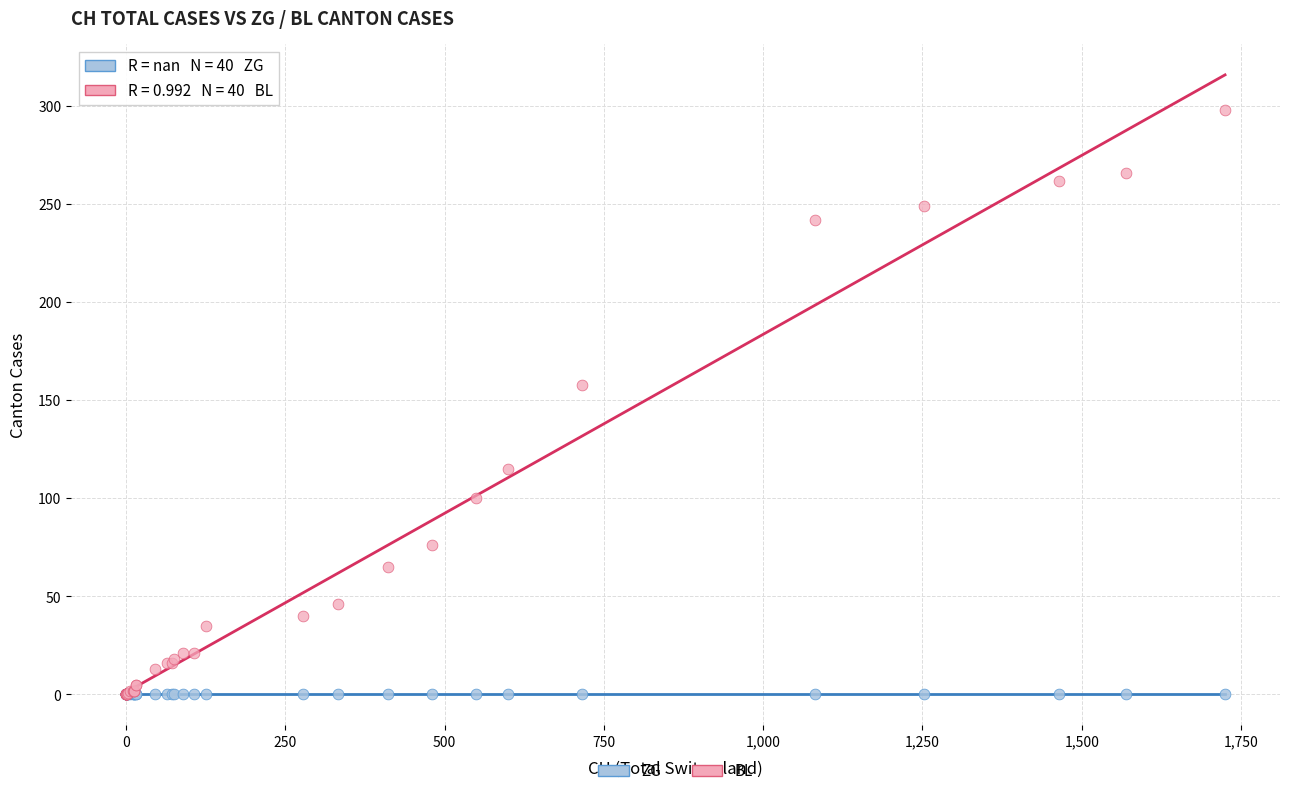

Which series reaches the maximum Y coordinate?

BL